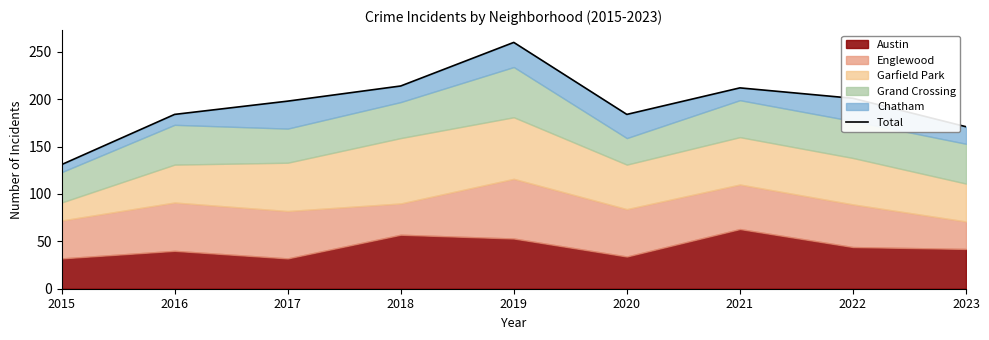

What is the change in value from 2018 to 2022?

-13